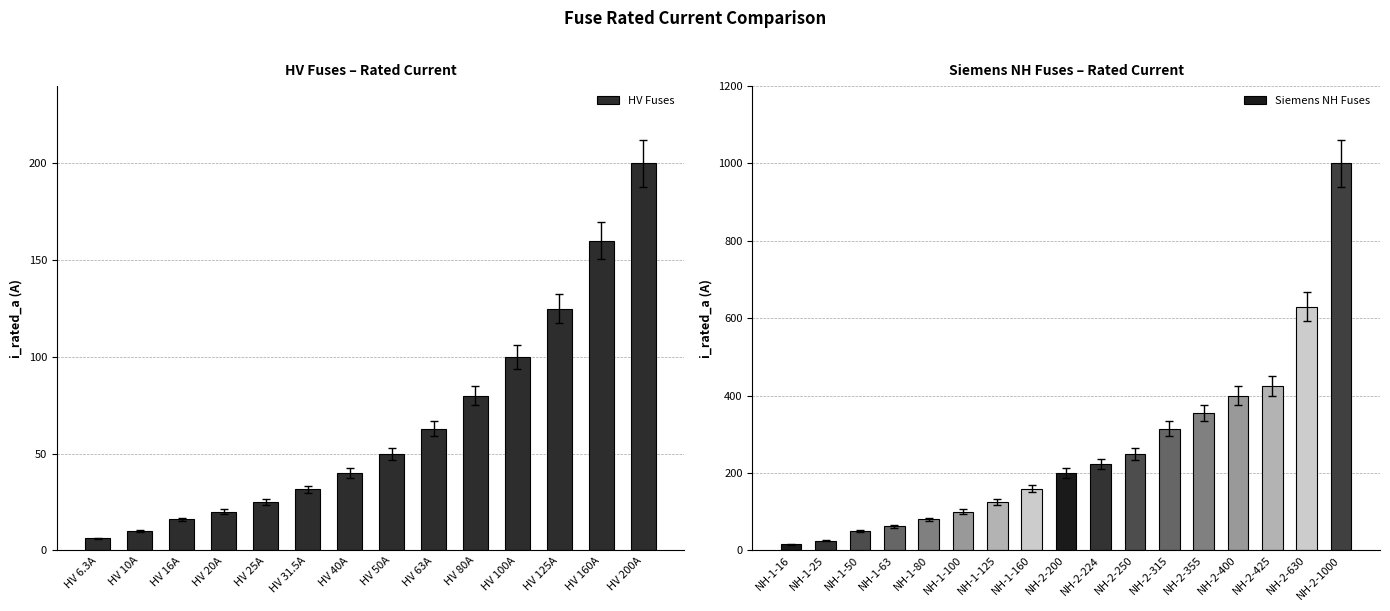

Is it true that the value at HV 50A is 31.2?

False